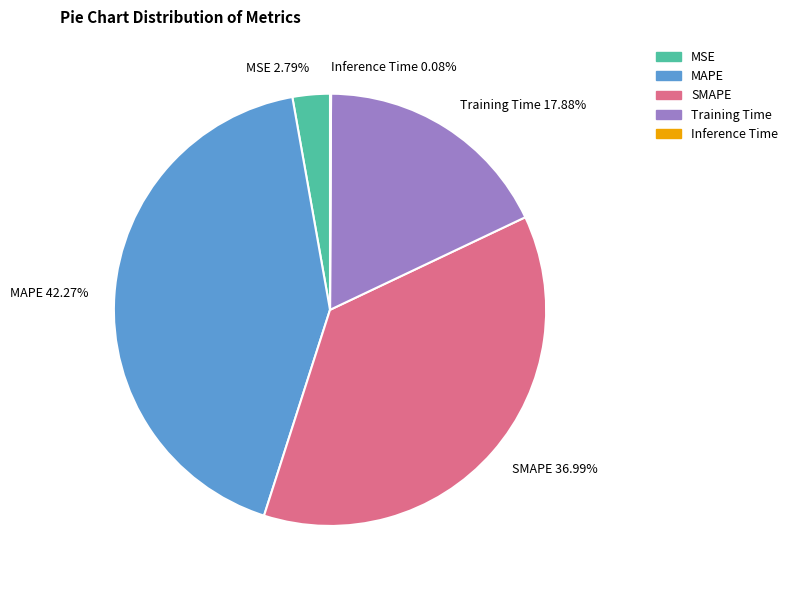

Combined, do Training Time 17.88% and MSE 2.79% account for over 50%?

No